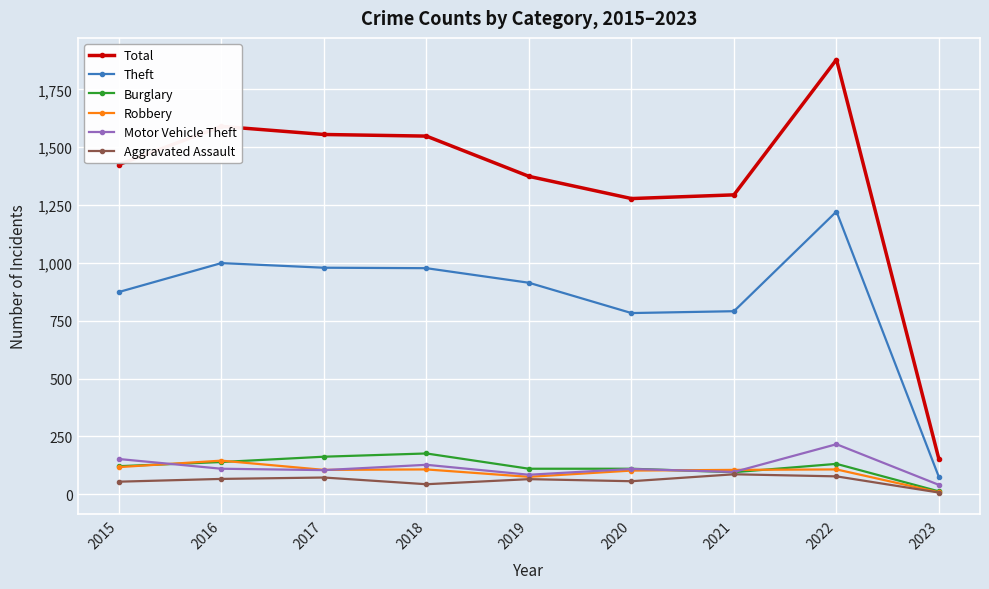

How many categories are shown in the chart?

9